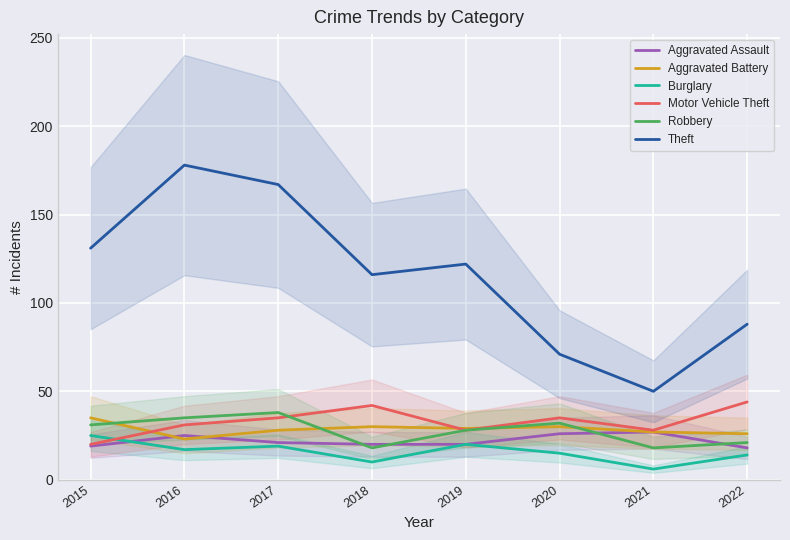

True or false: Motor Vehicle Theft and Aggravated Assault intersect in this chart.

False